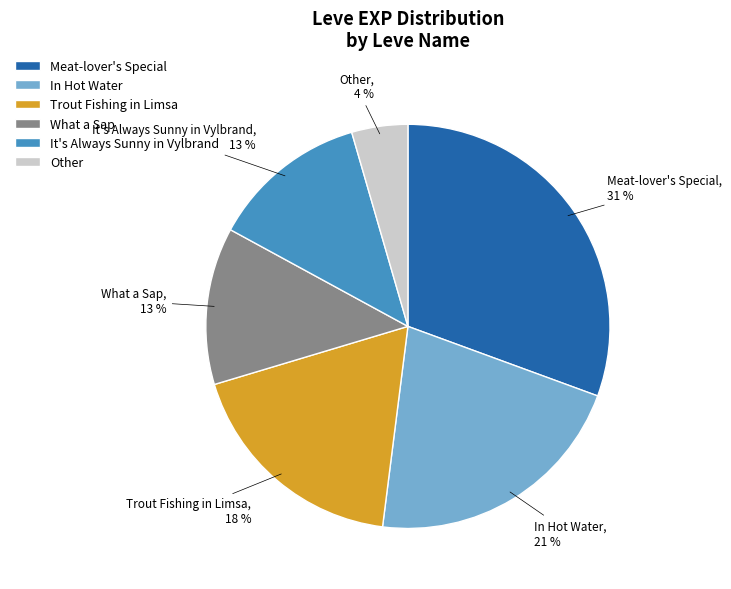

To the nearest percent, what is the average slice percentage?

17%